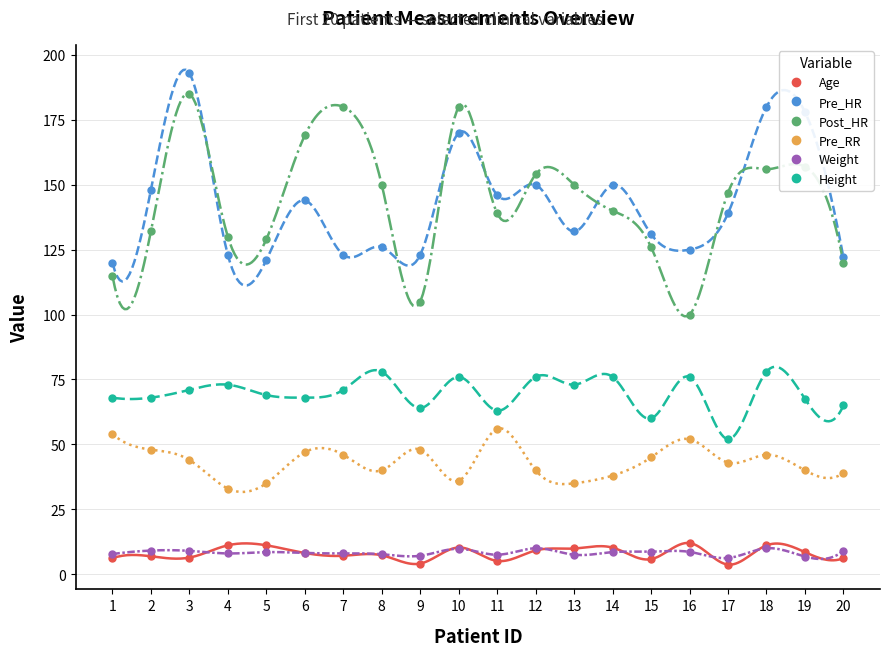

Which series has the largest range (max minus min)?

Post_HR